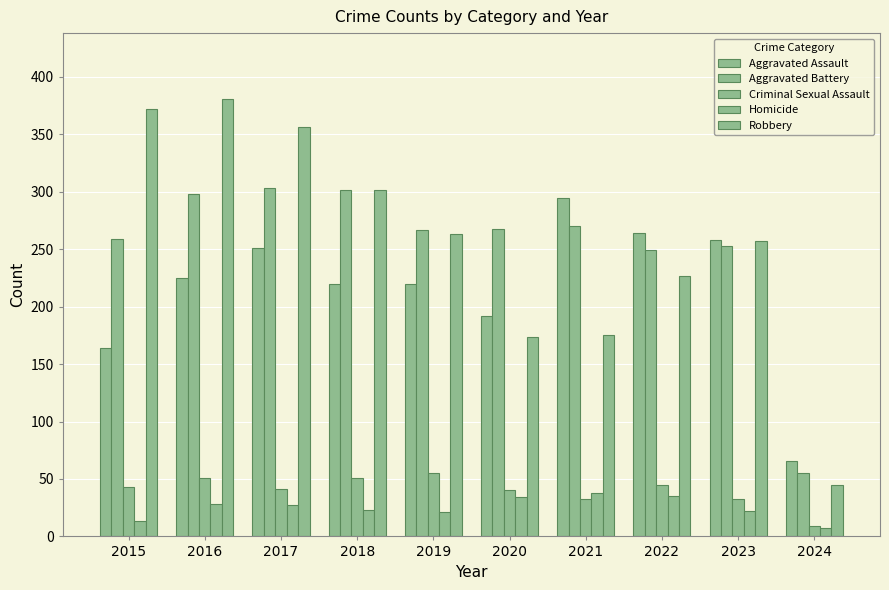

Are the bars grouped side by side (vs. stacked)?

Yes